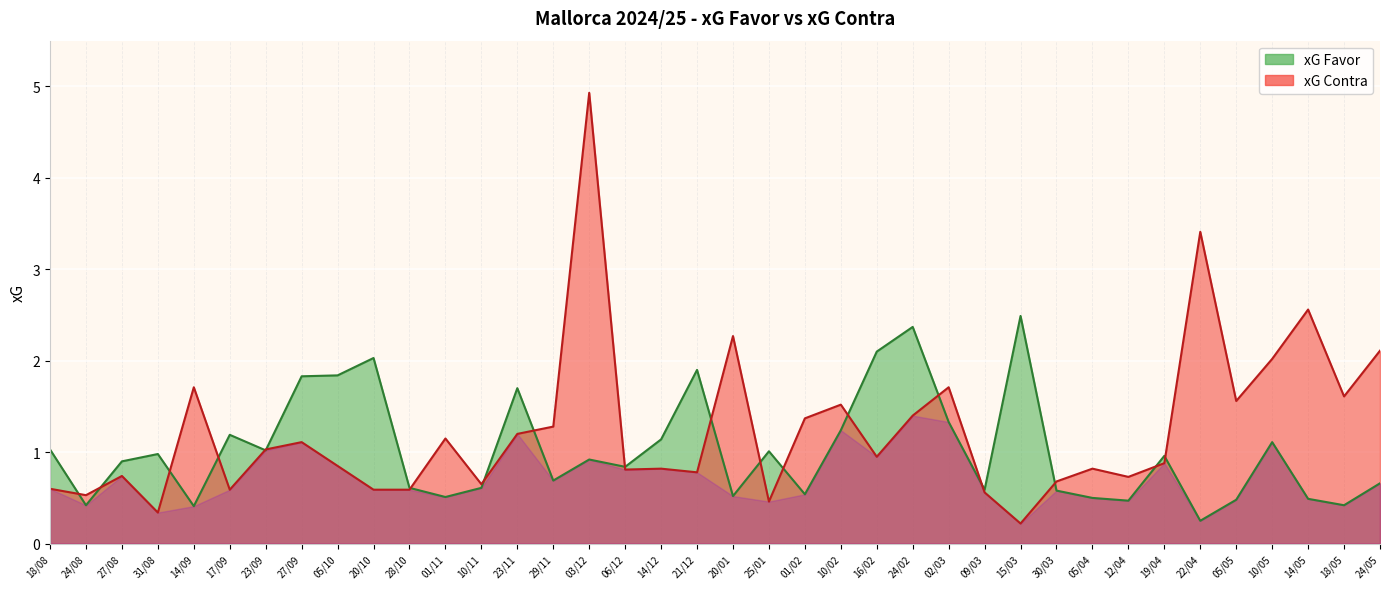

What are all the series names shown in the legend?

xG Favor, xG Contra